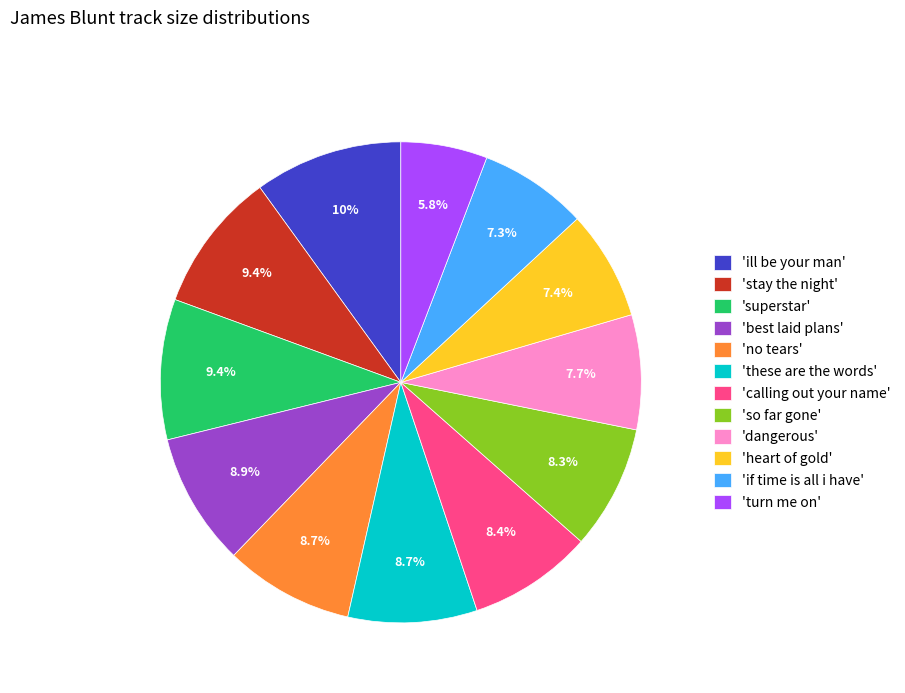

Does any single category account for the majority?

No